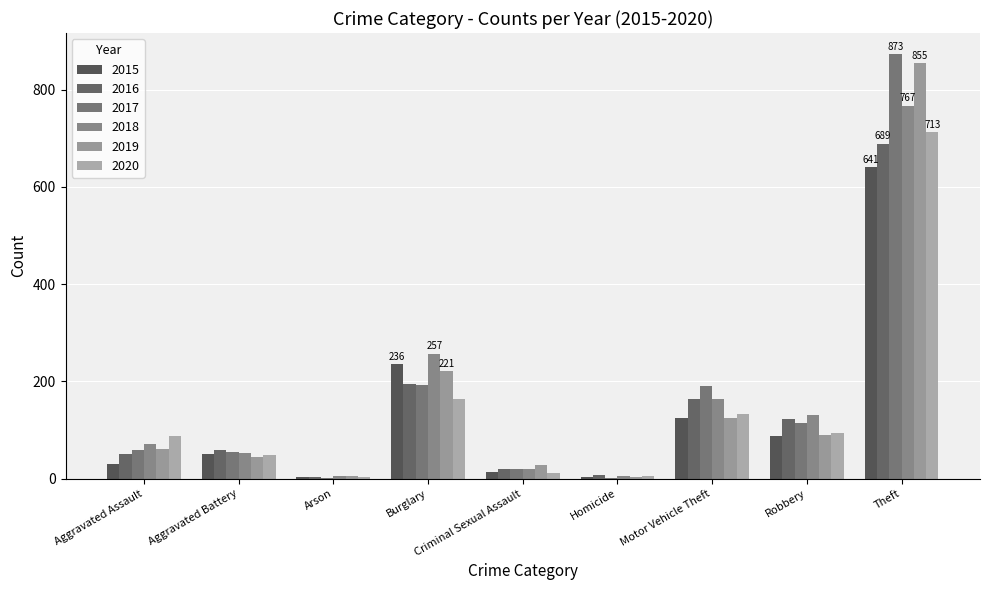

How many distinct data groups are displayed?

6